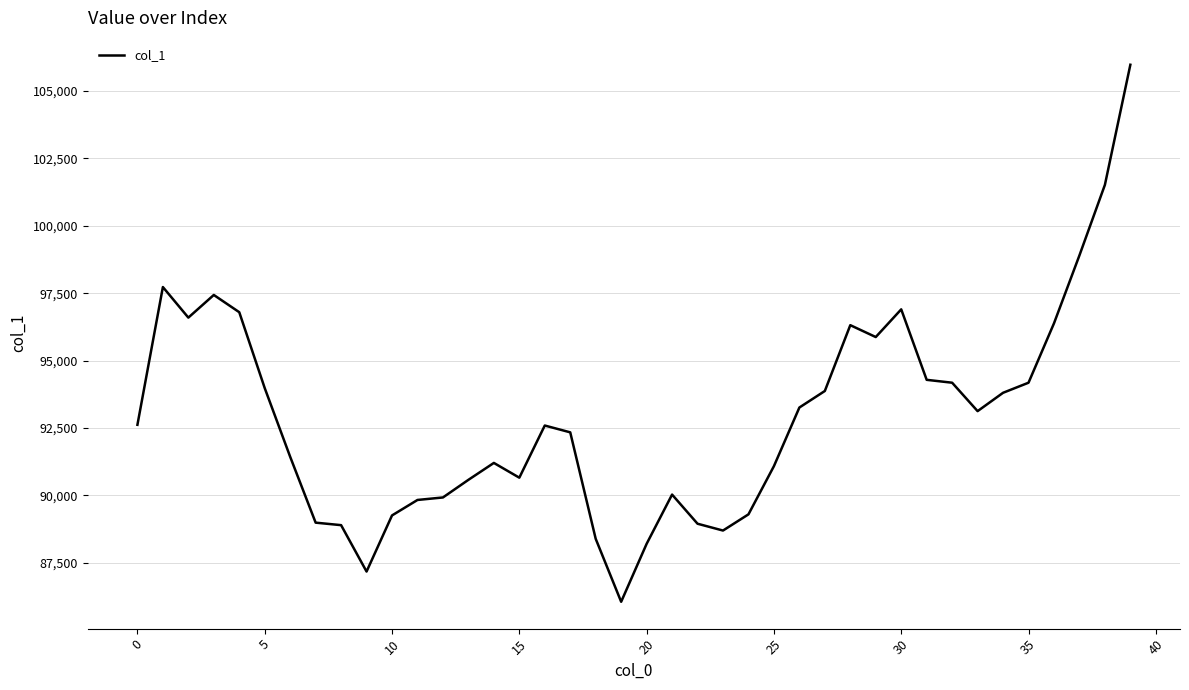

What is the difference between the maximum and minimum values?

19933